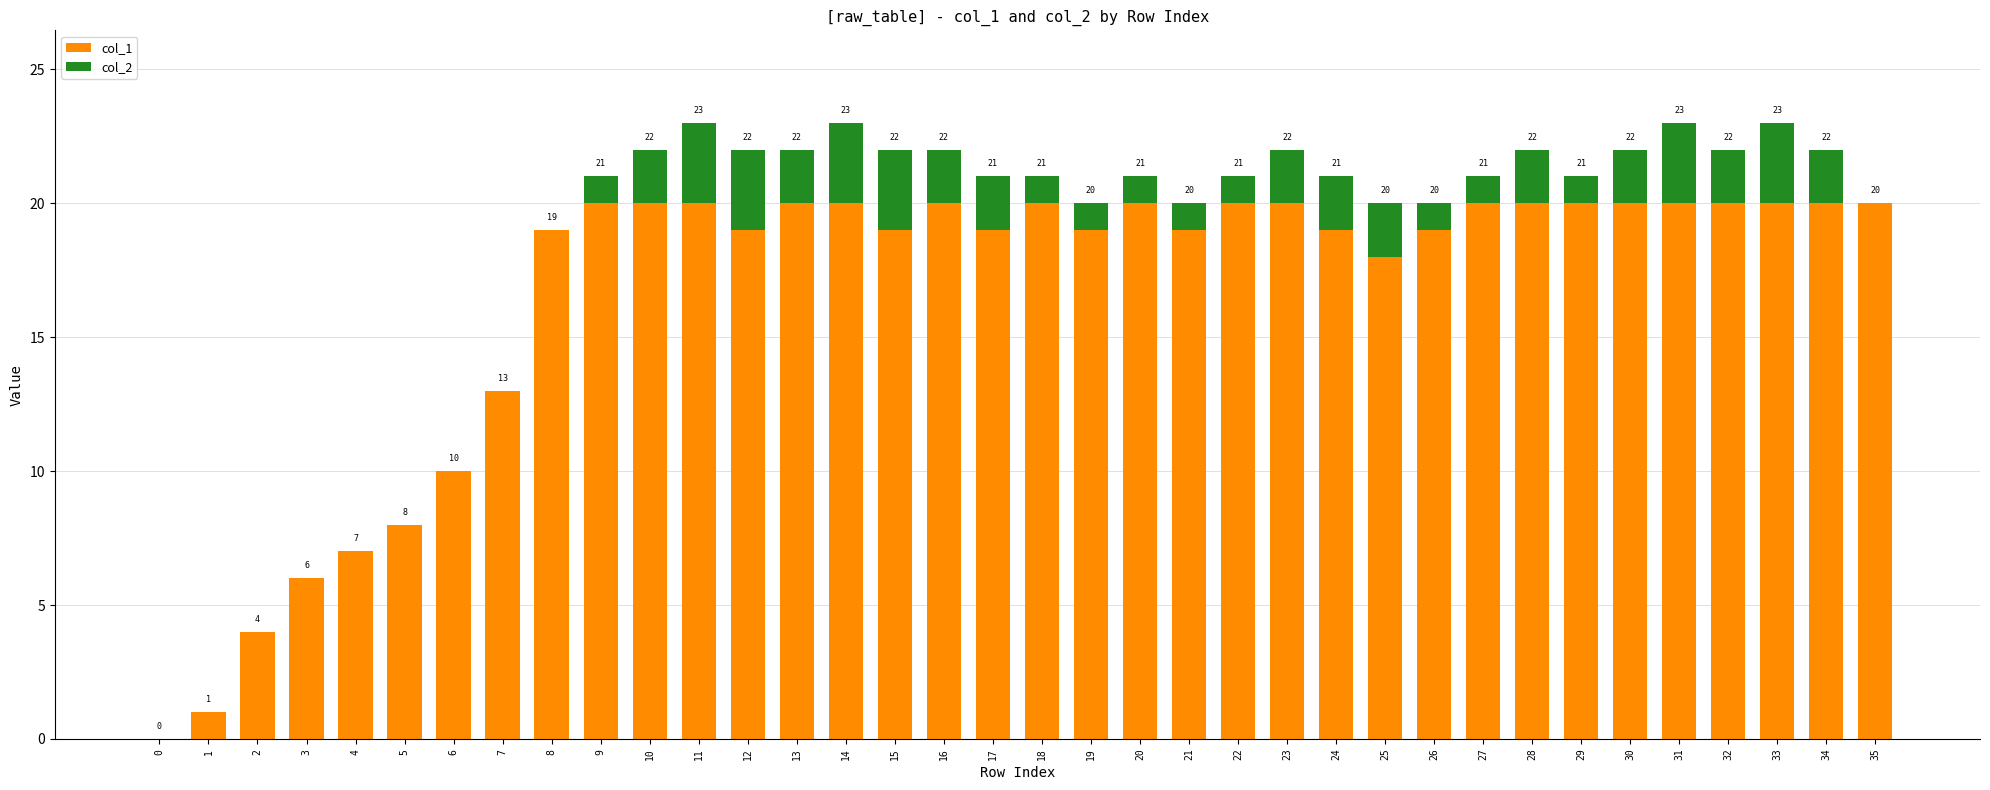

Rank the series at 5 from highest to lowest value.

col_1, col_2